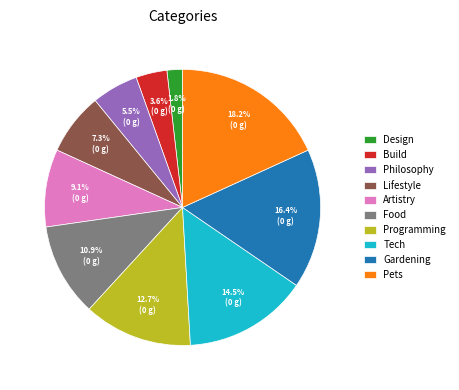

Does Lifestyle account for over 50% of the chart?

No